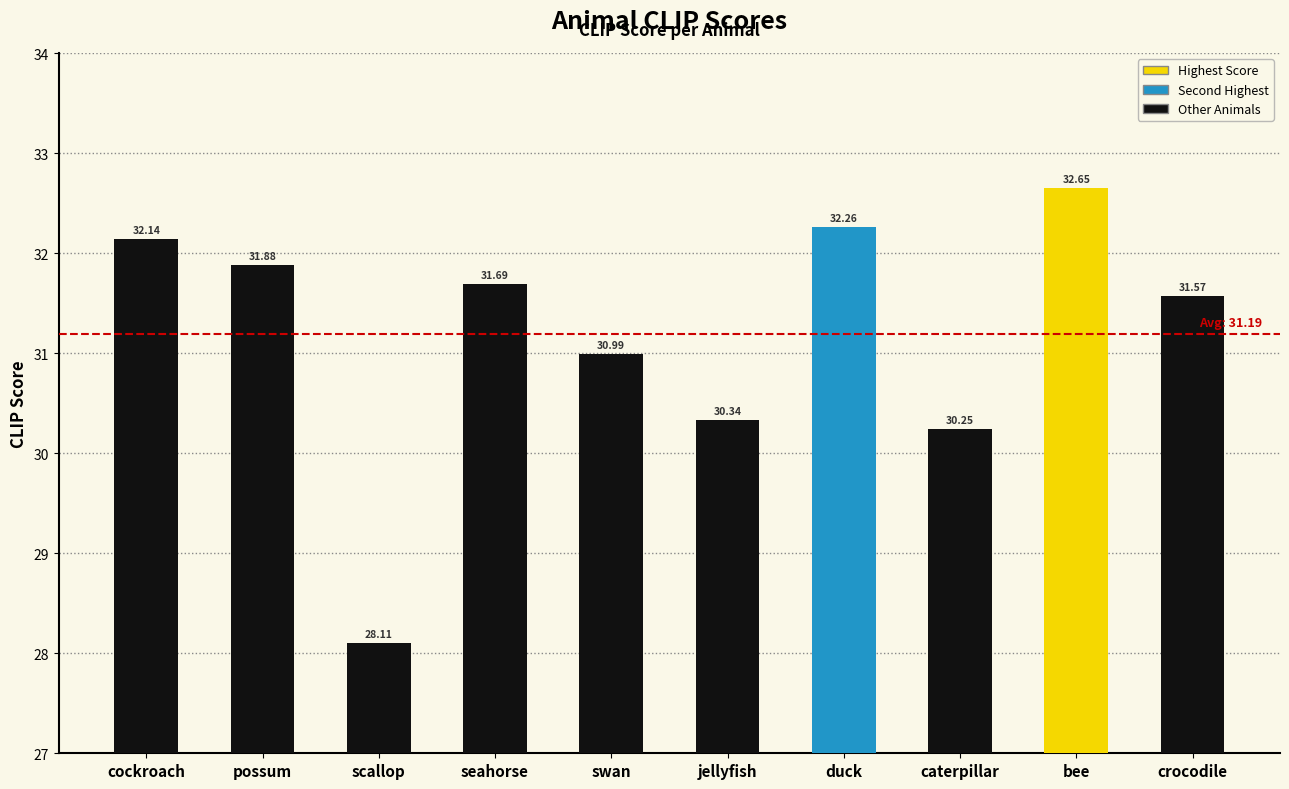

What is the label of the 2nd bar from the right?

bee